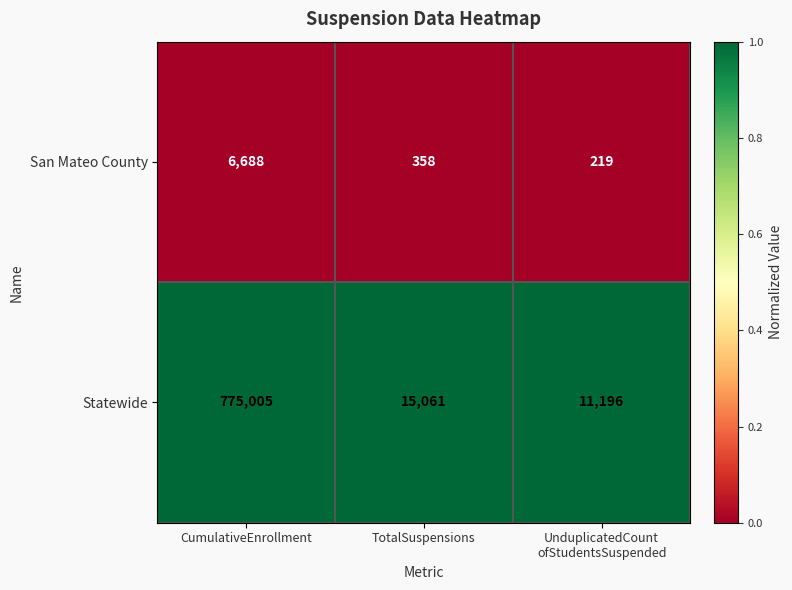

What is the highest value of the Statewide series?

775005